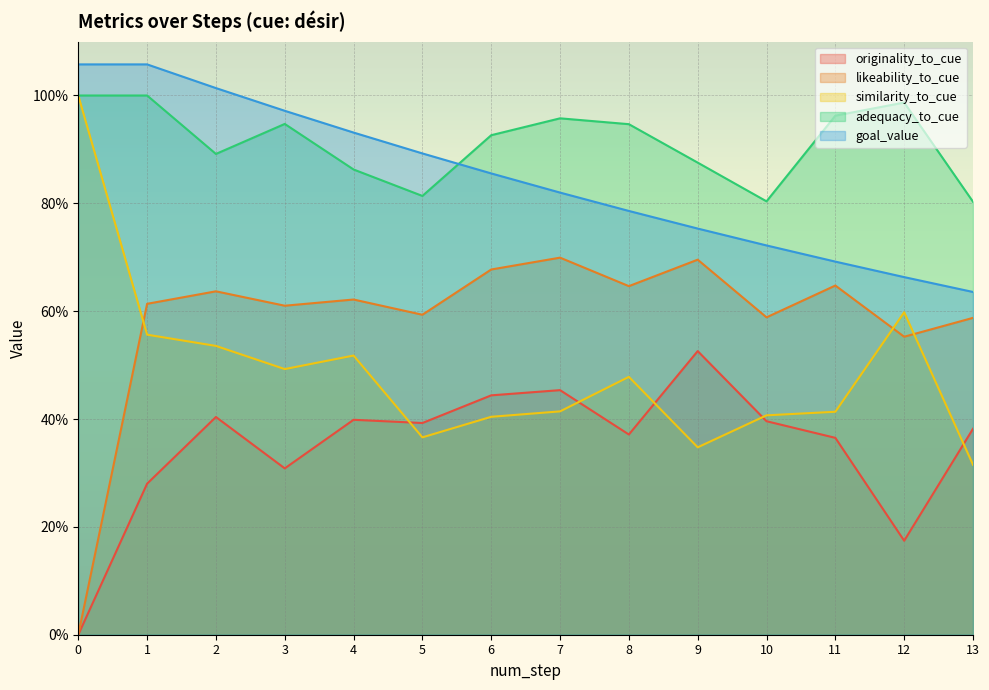

Count the similarity_to_cue values in the range 0 to 1.

14